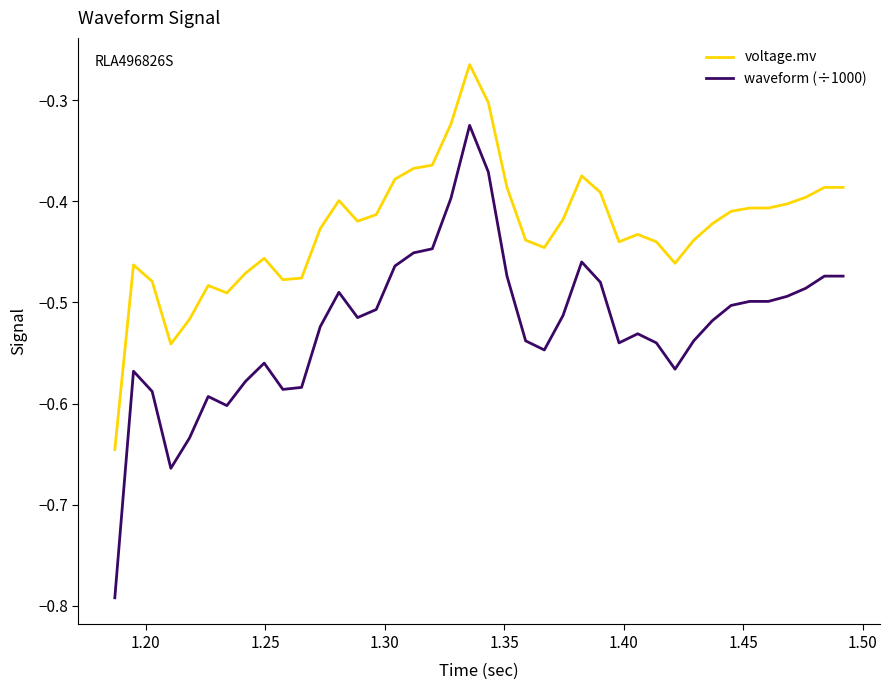

Which series has the largest total across all categories?

voltage.mv